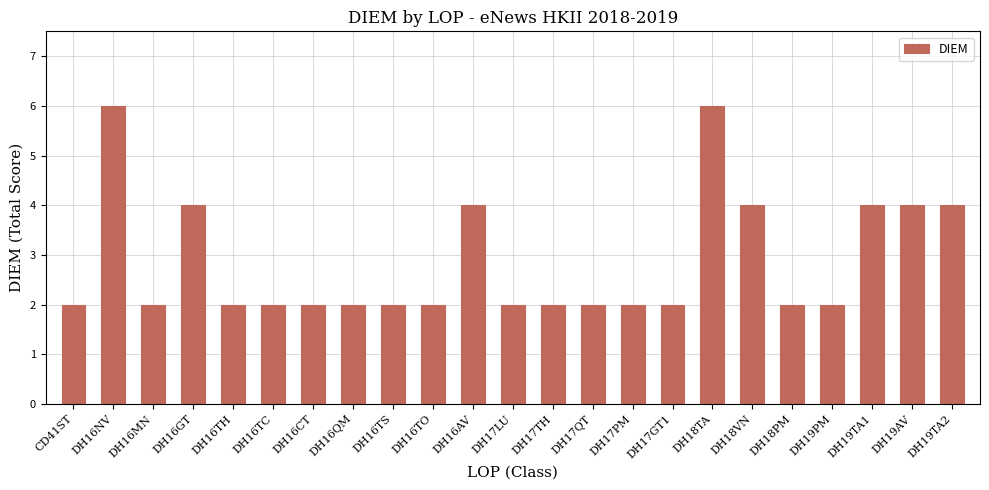

Approximately how many times larger is the value at DH16AV compared to DH19PM?

2.0